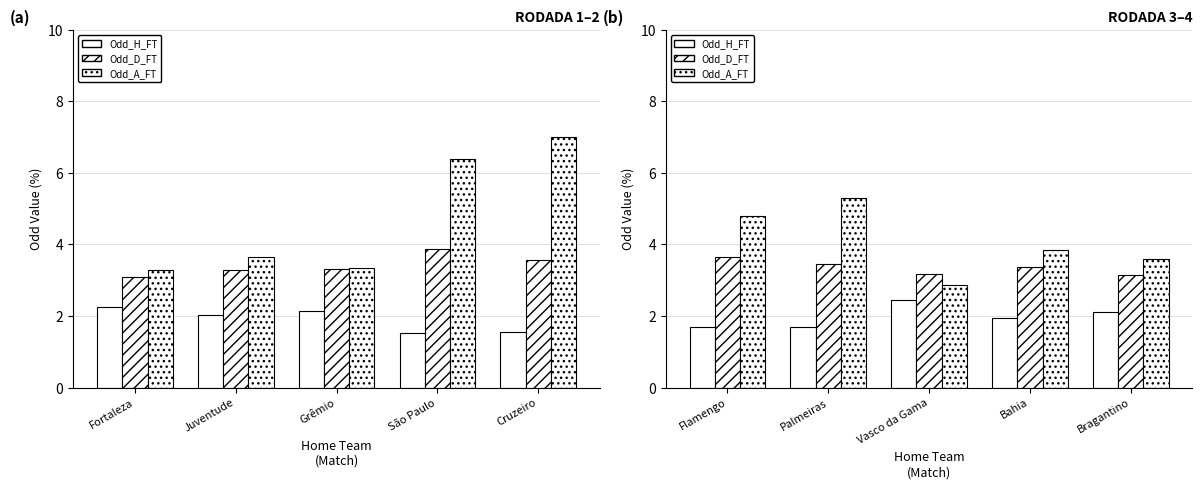

Where does the Odd_A_FT series first go above 3?

Flamengo